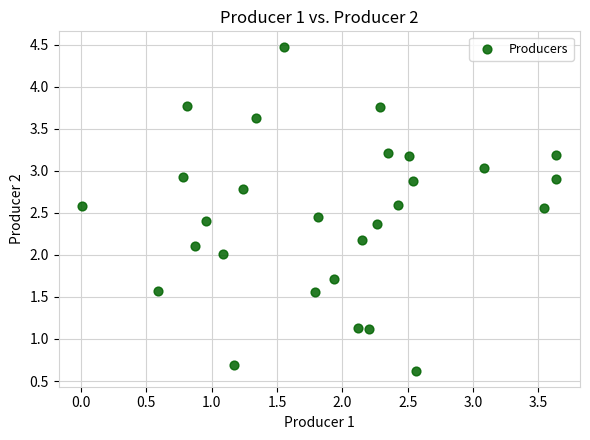

What is the range of X values (max minus min)?

3.6